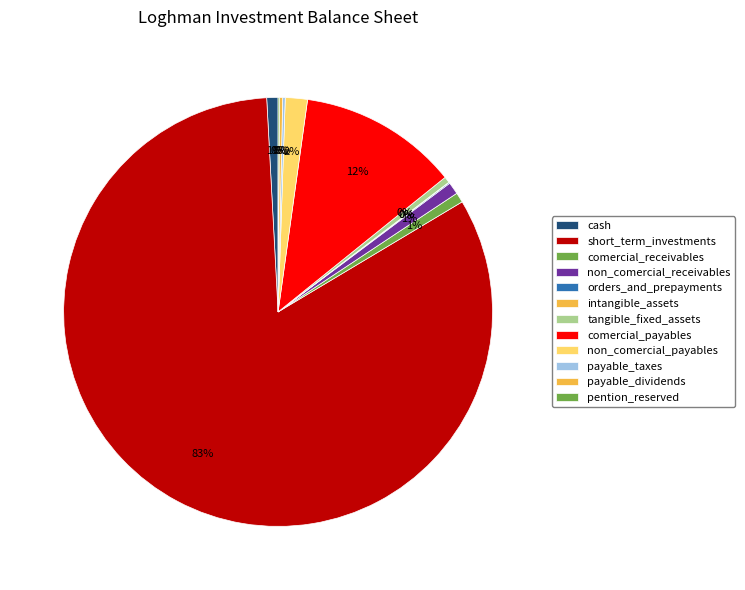

What percentage is NOT represented by pention_reserved?

99.9%